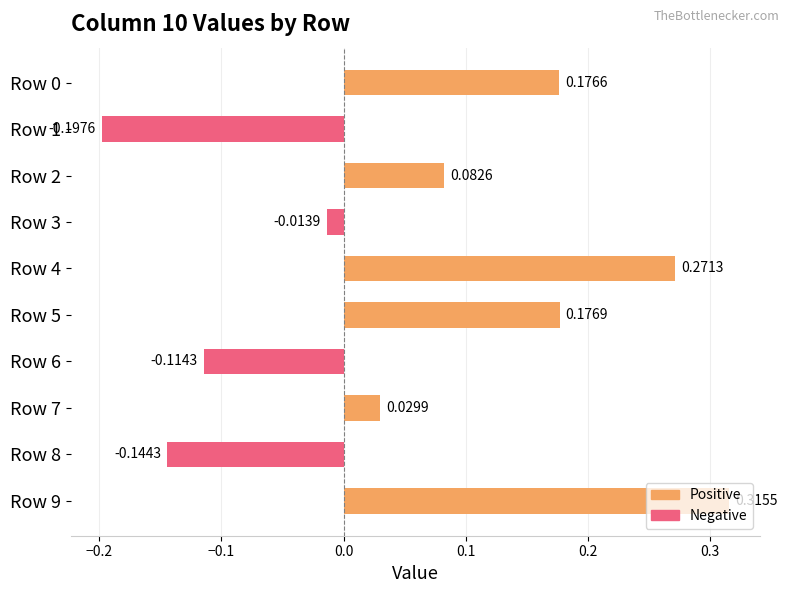

What is the difference between the maximum and minimum values?

0.5